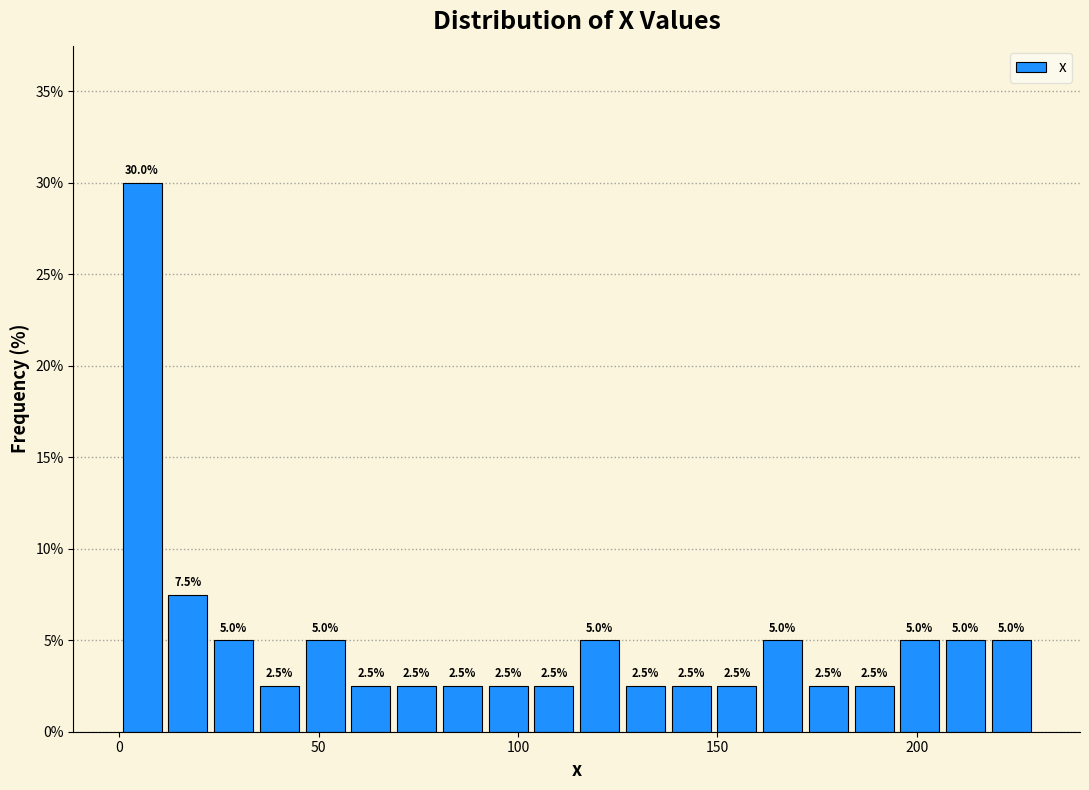

Around what value on the x-axis is the tallest bar? Give the approximate position of its centre, as read against the axis.

5